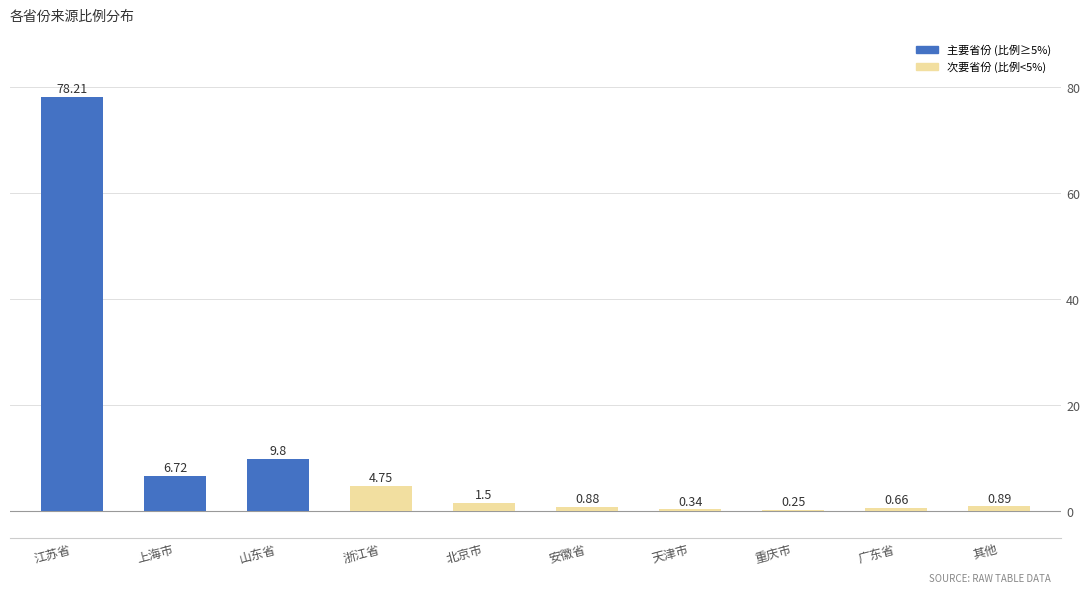

What is the sum of the values at 天津市 and 重庆市?

0.6